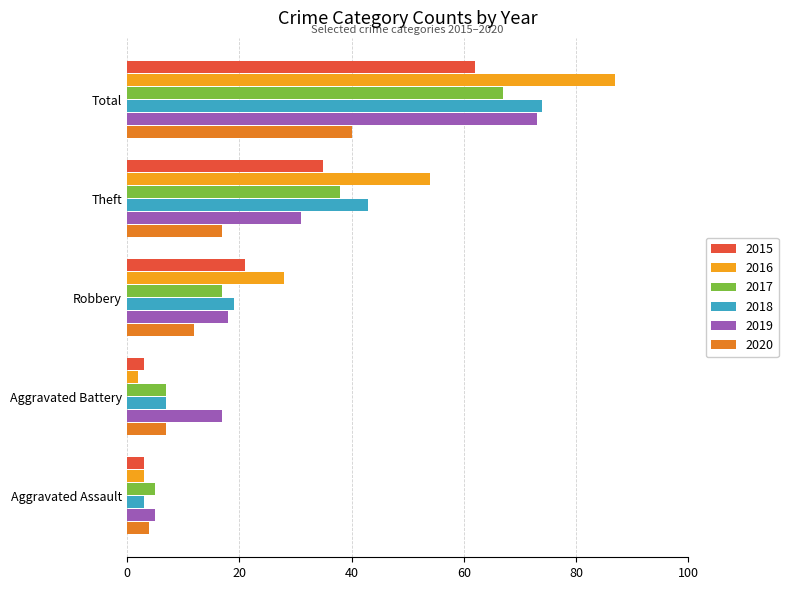

What is the total value across all series at Aggravated Battery?

43